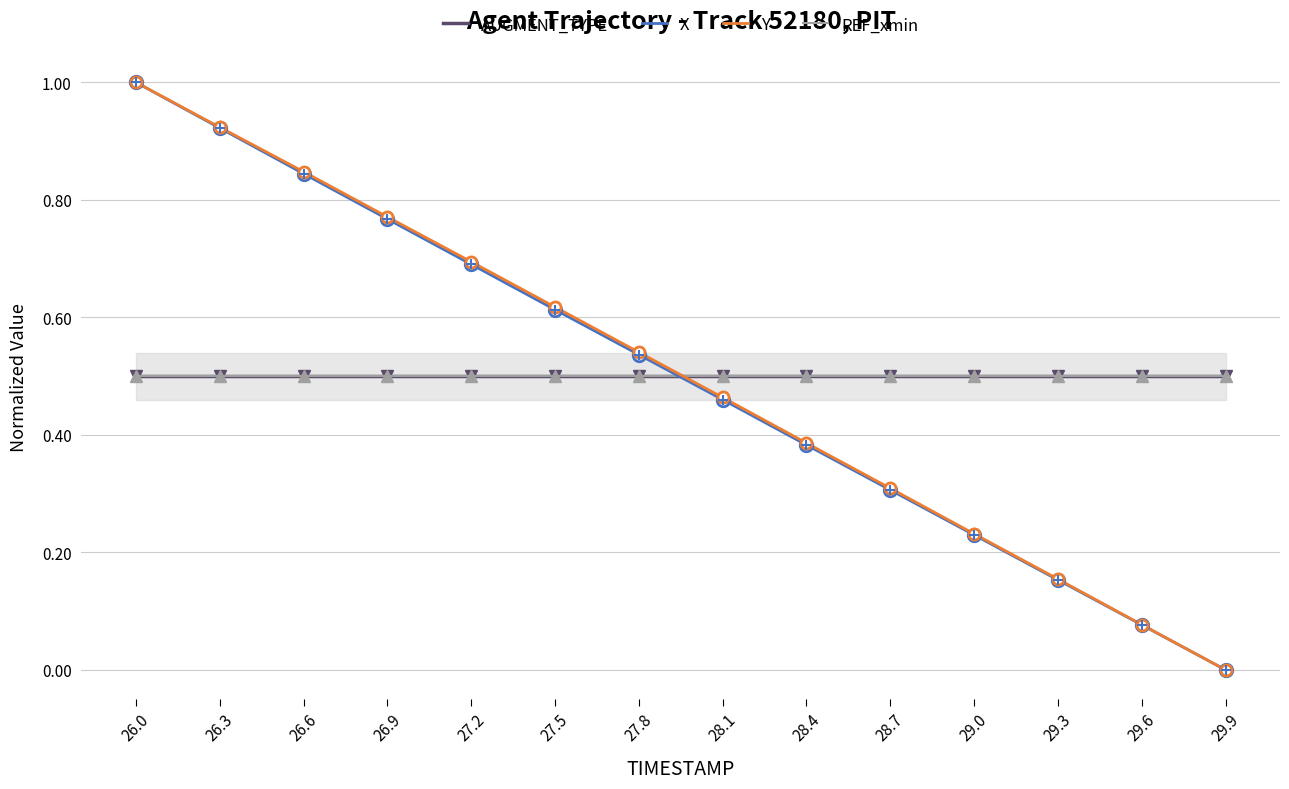

What is the difference between the maximum and minimum values in the X series?

1.0